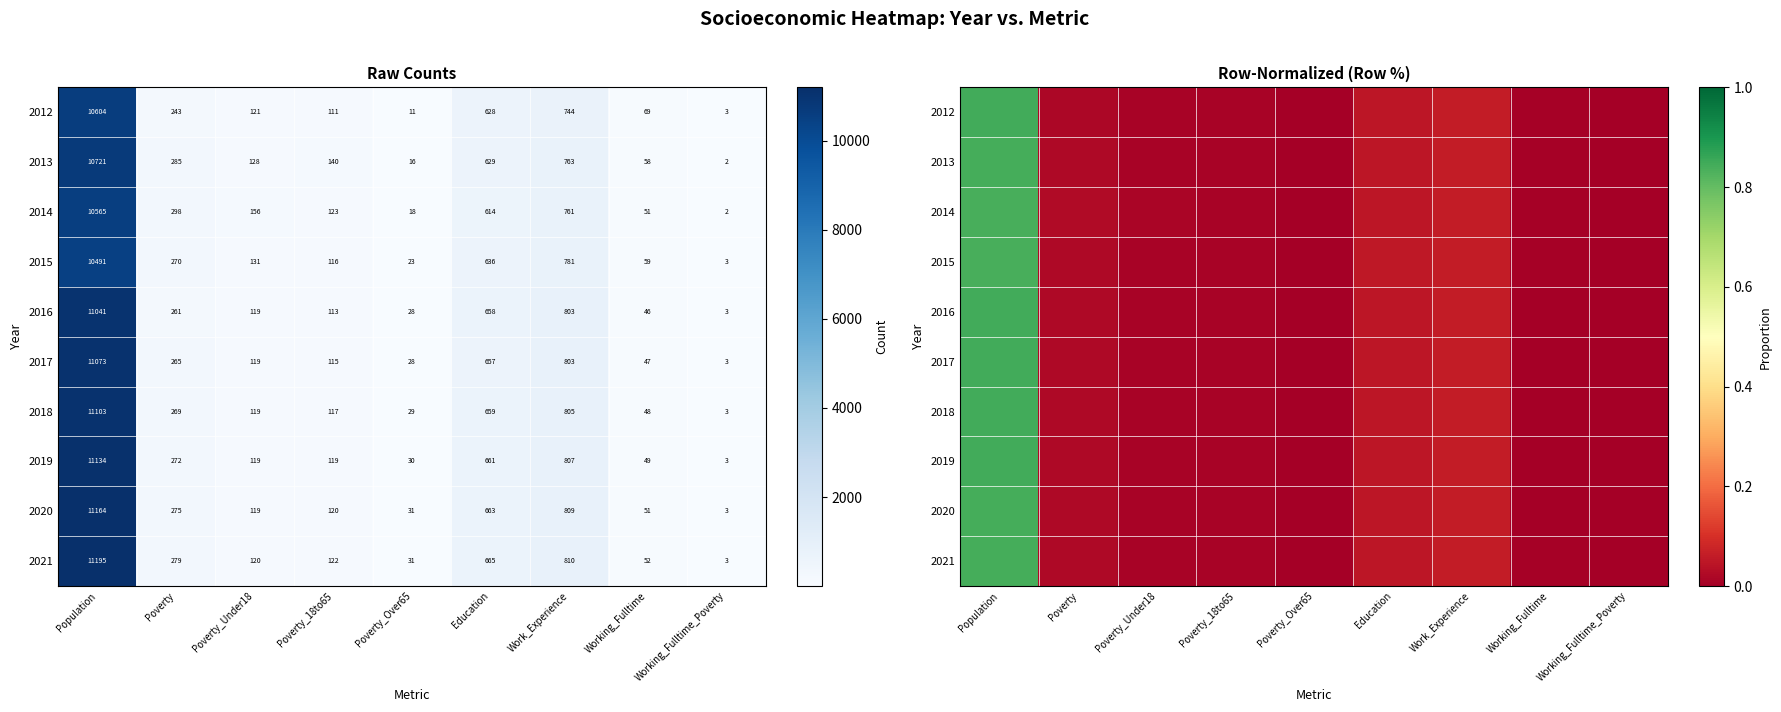

What is the difference between the second highest and minimum values in the 2016 series?

0.1